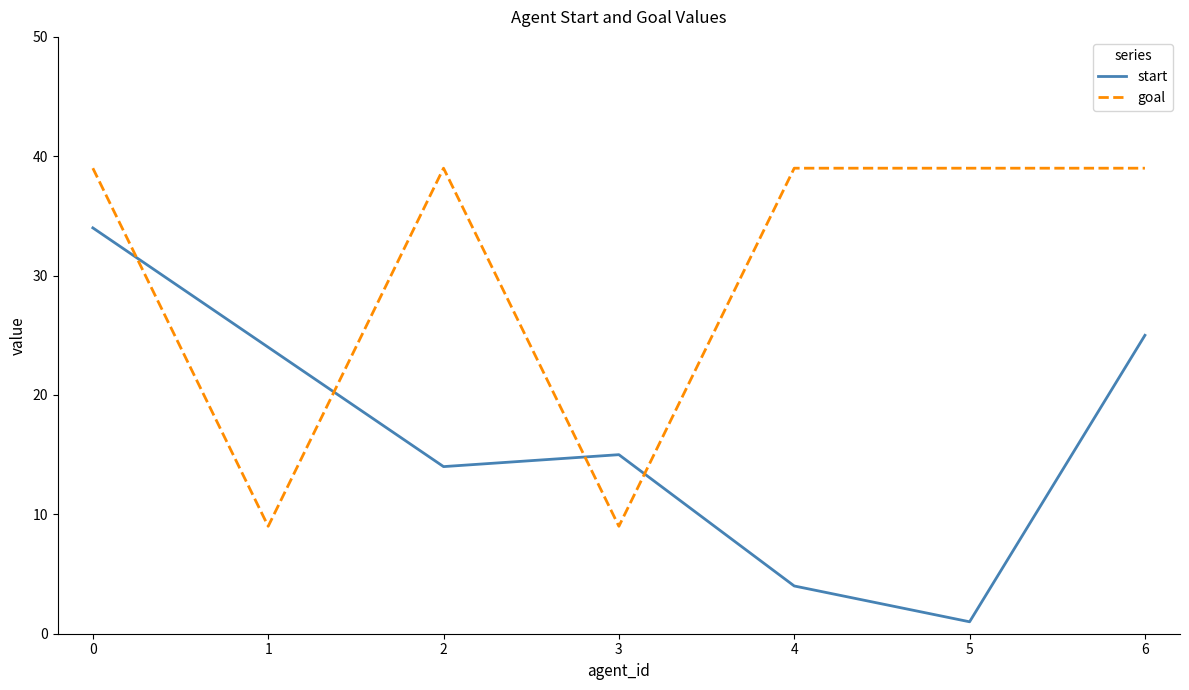

Count the number of categories in the chart.

7